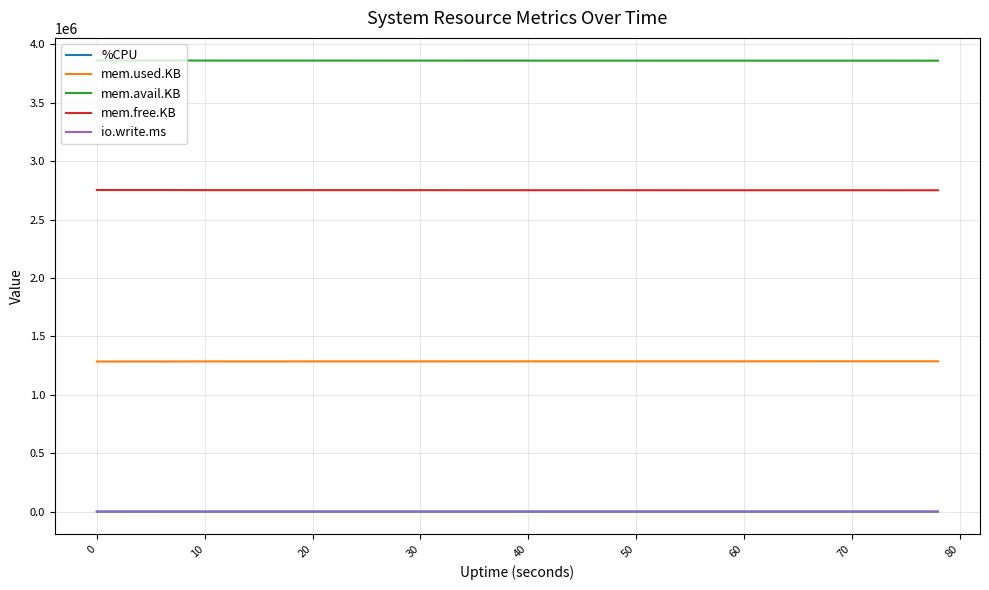

True or false: mem.used.KB and mem.free.KB cross at least once.

False